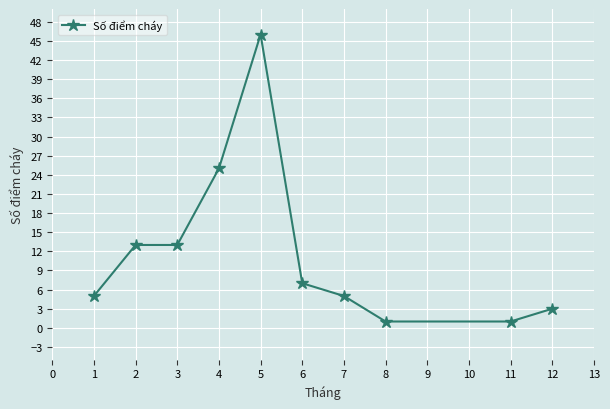

How many lines are shown in the chart?

1